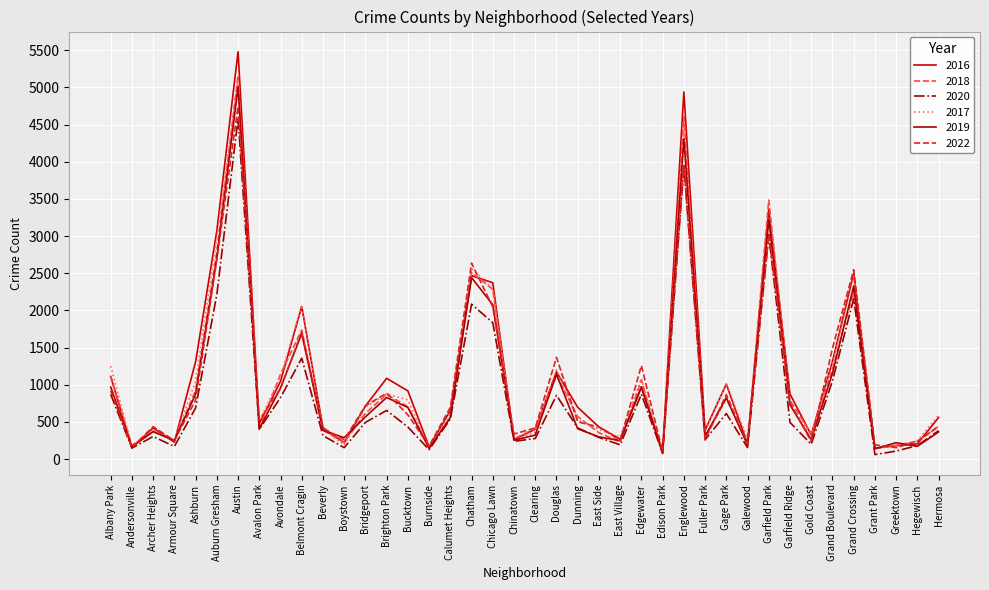

Is it true that 2017 equals 742 at Garfield Ridge?

True